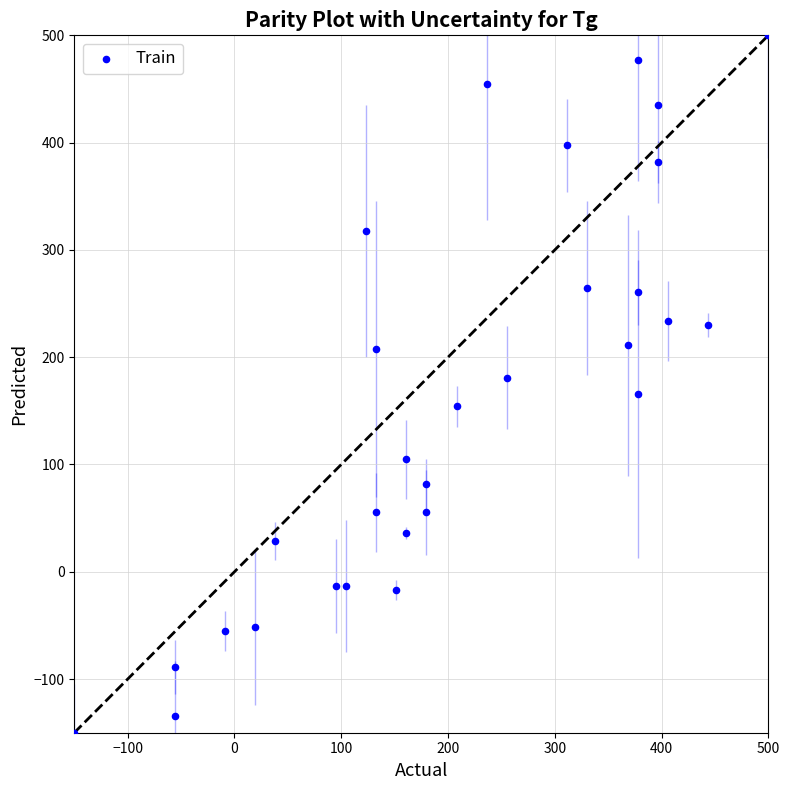

What is the range of Y values (max minus min)?

650.0